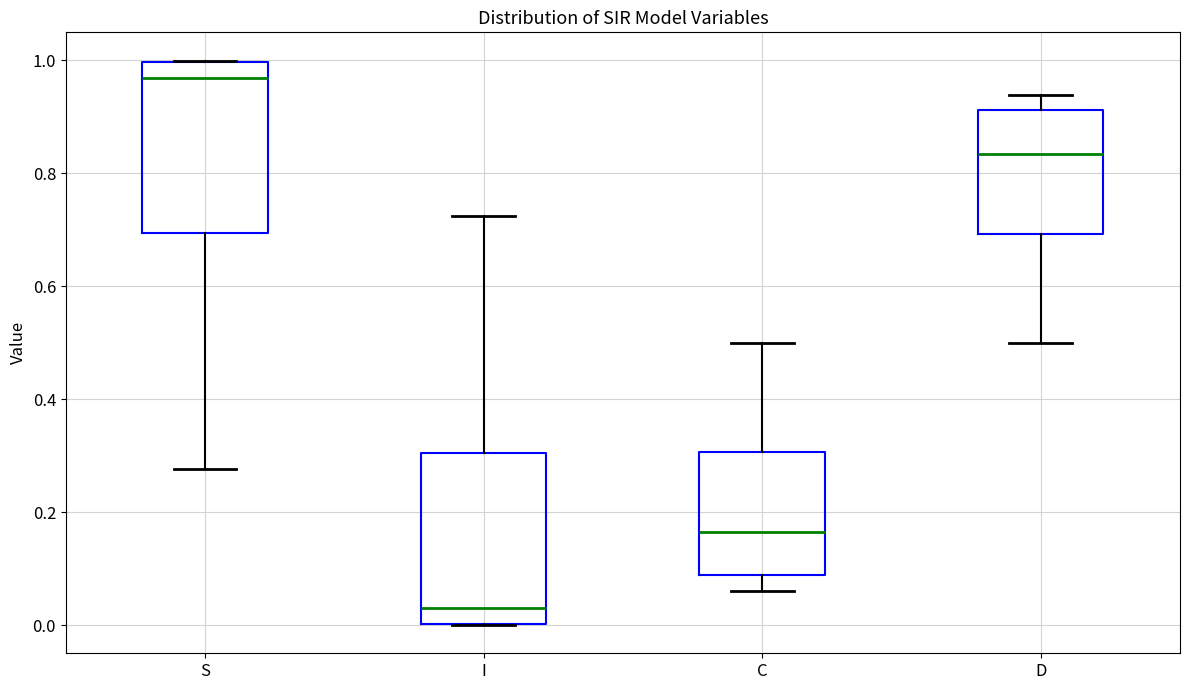

Where does the upper whisker of the box for C end on the y-axis? The values are not printed on the chart, so give them approximately, as read against the axis.

0.50